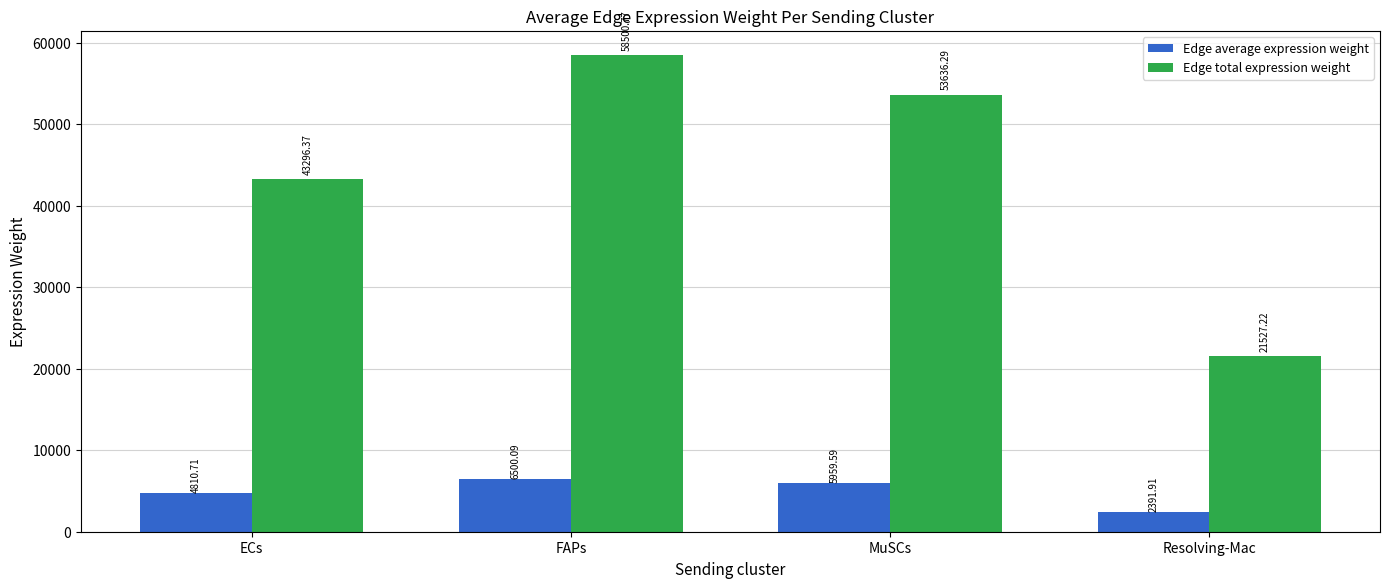

At which category does the chart reach its peak across all series?

FAPs